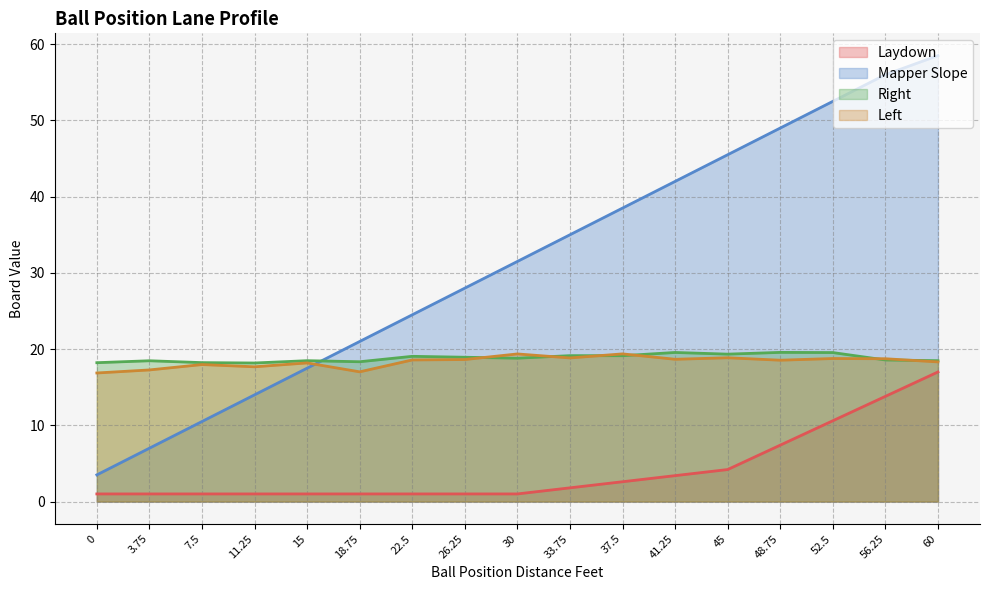

How many lines are shown in the chart?

4